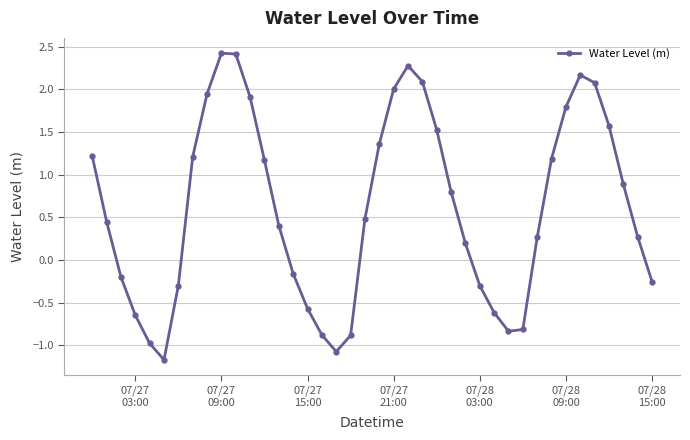

What is the greatest value displayed?

2.4